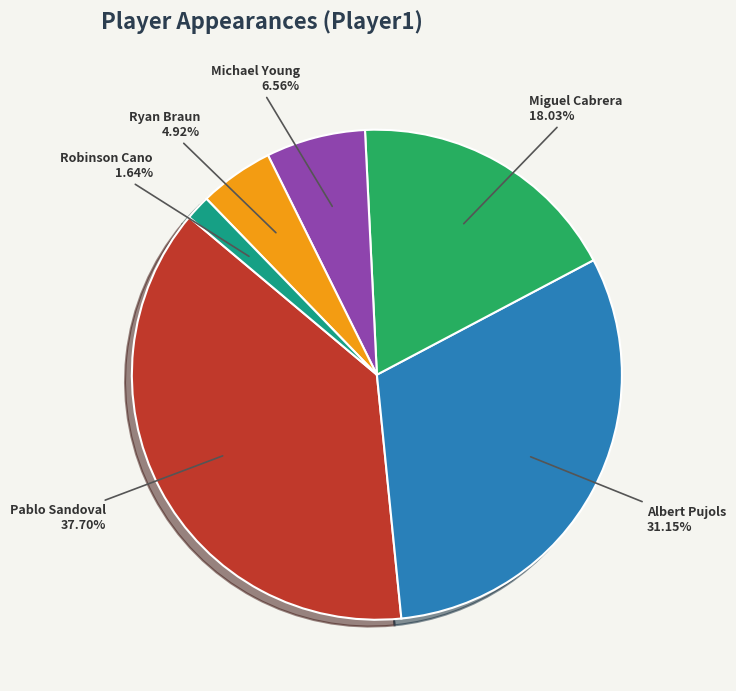

Does Miguel Cabrera represent more than half of the total?

No